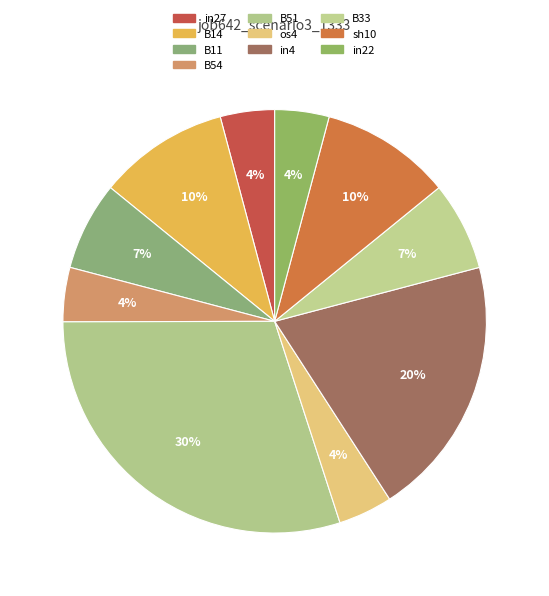

Do in4 and B11 together represent more than half of the pie?

No